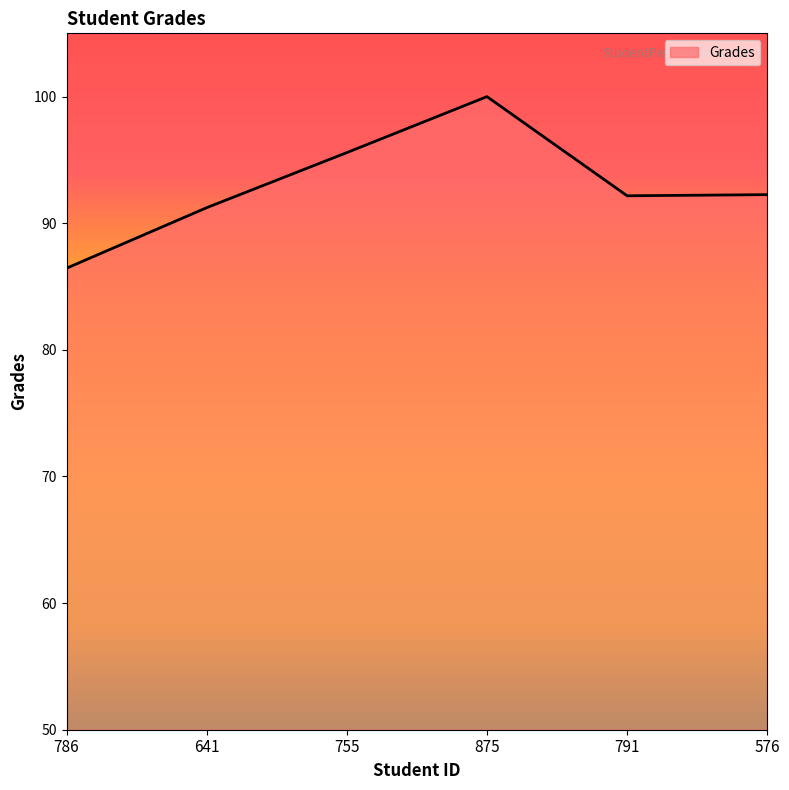

What is the minimum value shown in the chart?

86.5